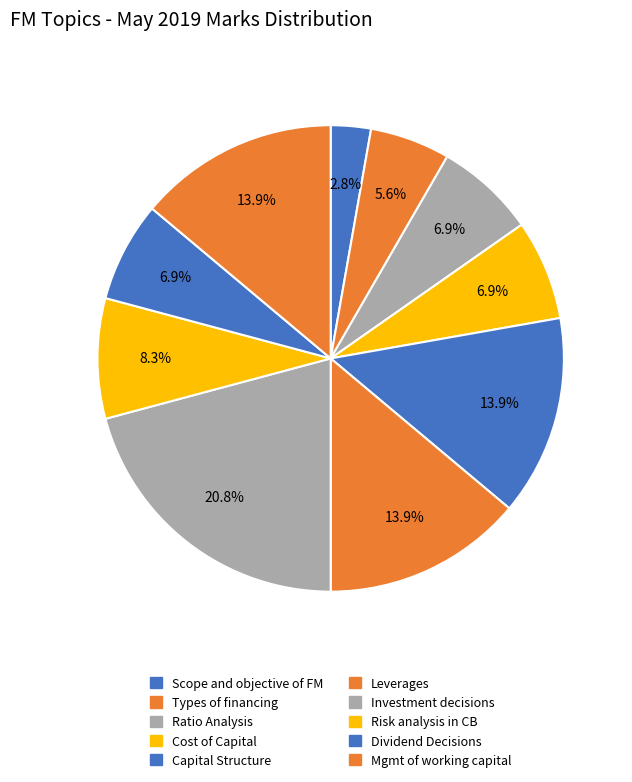

How many segments does this pie chart have?

10